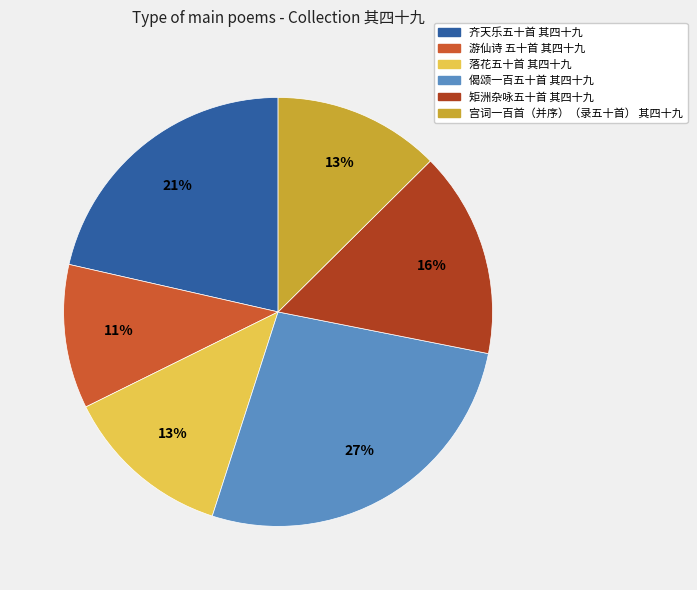

Which has a higher value, 宫词一百首（并序）（录五十首） 其四十九 or 偈颂一百五十首 其四十九?

偈颂一百五十首 其四十九